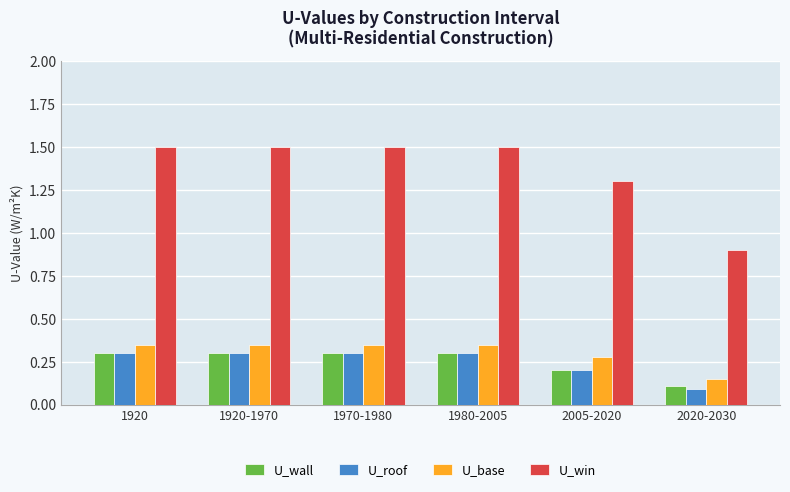

Which category has the lowest value in the U_roof series?

2020-2030